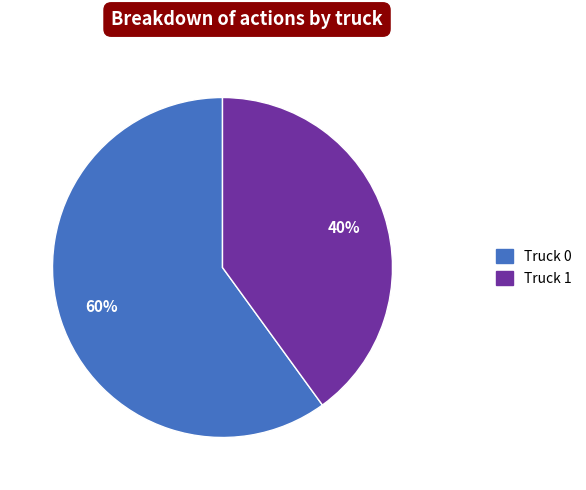

Combined, do Truck 0 and Truck 1 account for over 50%?

Yes